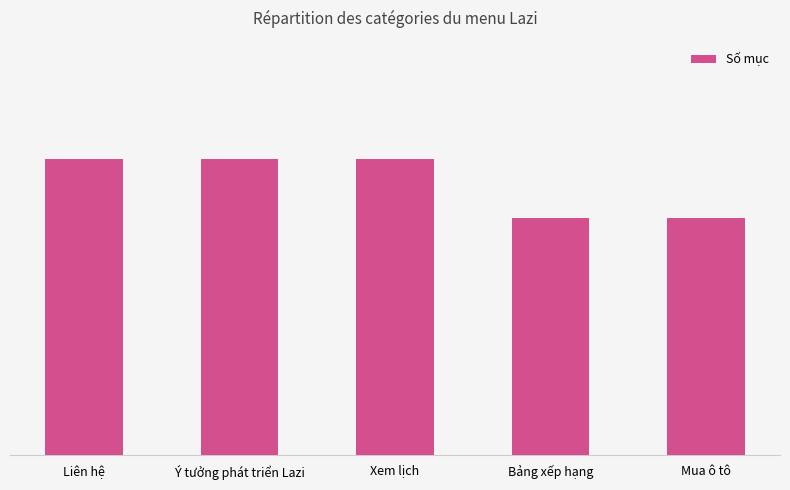

Are the bars horizontal?

No